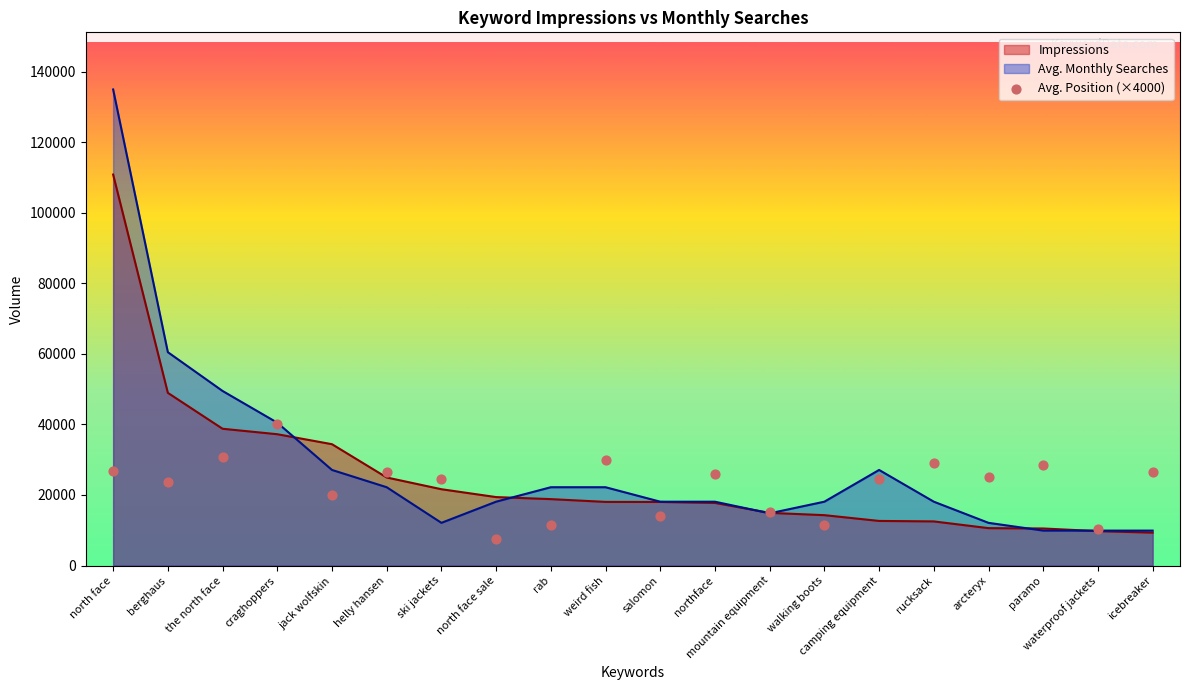

True or false: Impressions has a value of 21634 at ski jackets.

True